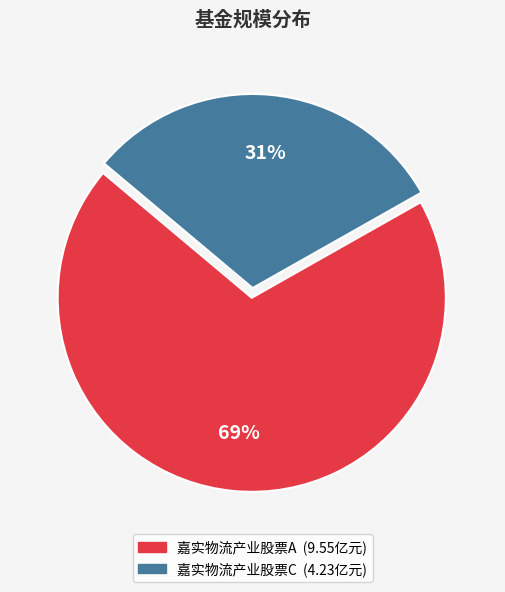

Approximately how many times larger is the value at 嘉实物流产业股票C compared to 嘉实物流产业股票A?

0.4